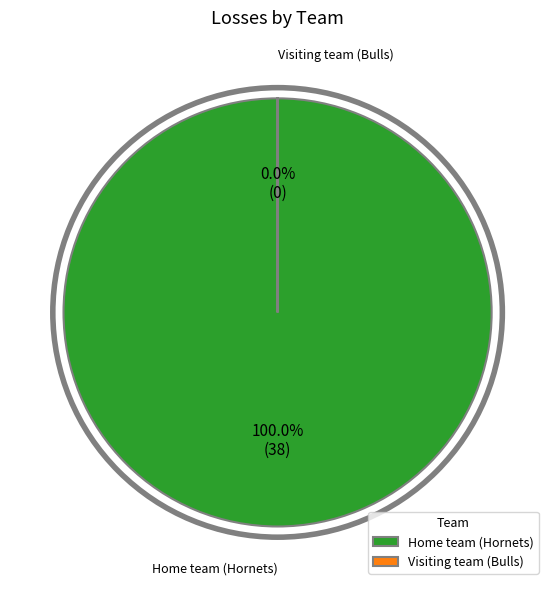

Which category has the smallest portion of the pie?

Visiting team (Bulls)